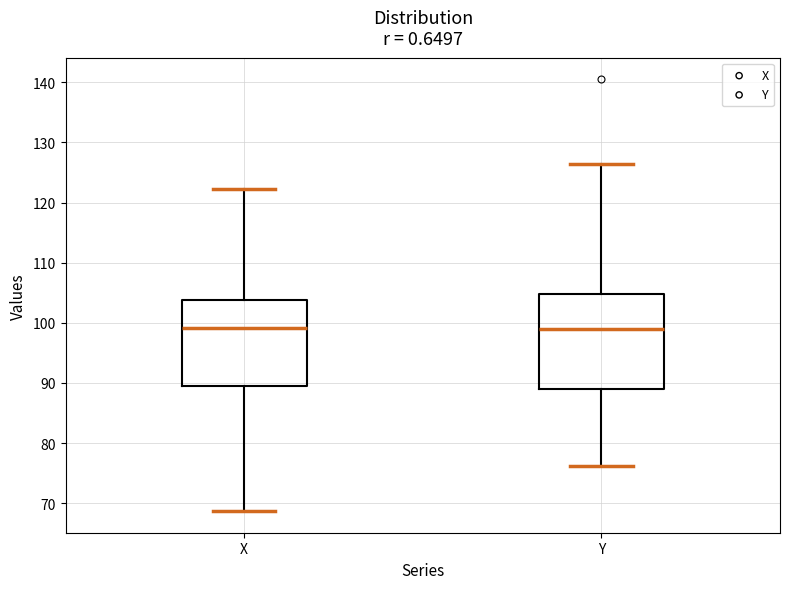

Which box is the tallest, from its lower edge to its upper edge?

Y